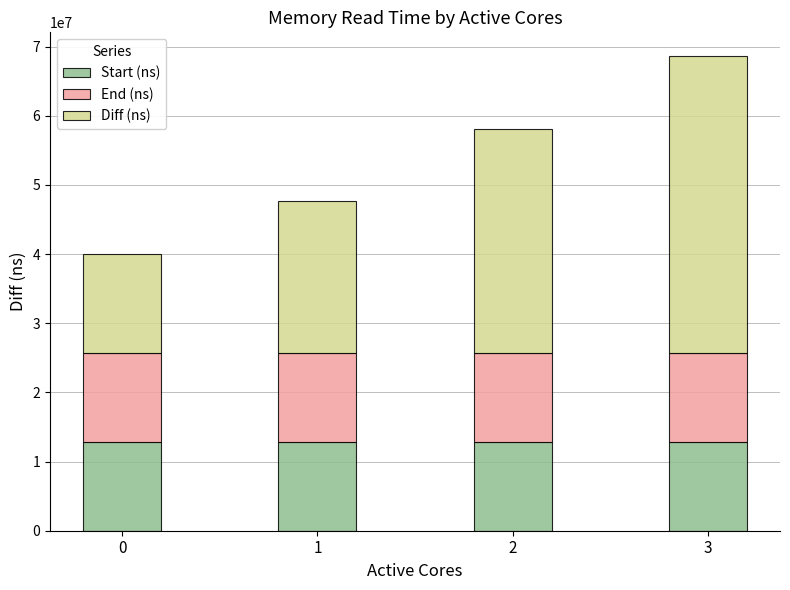

The value of Start (ns) at 2 is 8703694.0. True or false?

False